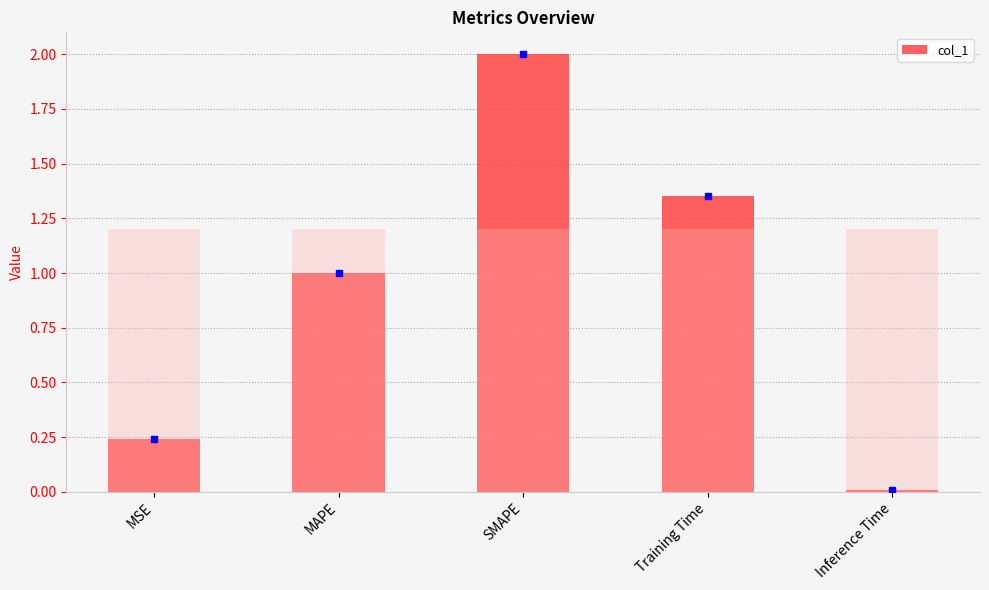

The value at SMAPE is 3.1. True or false?

False